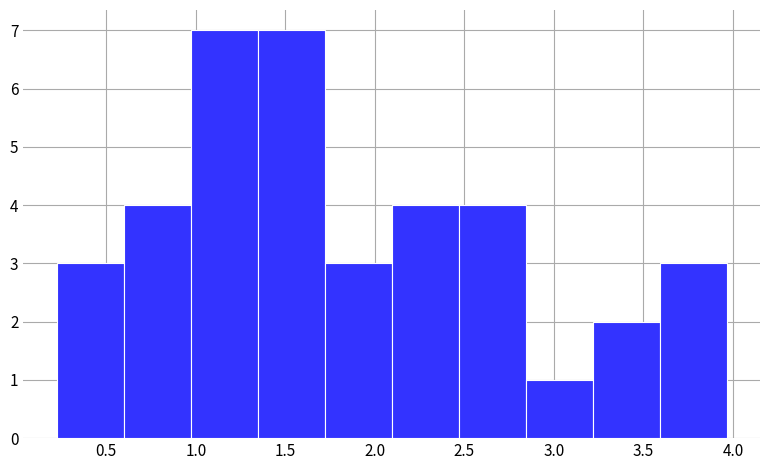

What is the height of the bar covering 2.45 to 2.85 on the x-axis? Neither the bar edges nor the heights are printed on the chart, so give them approximately, as read against the axes.

4